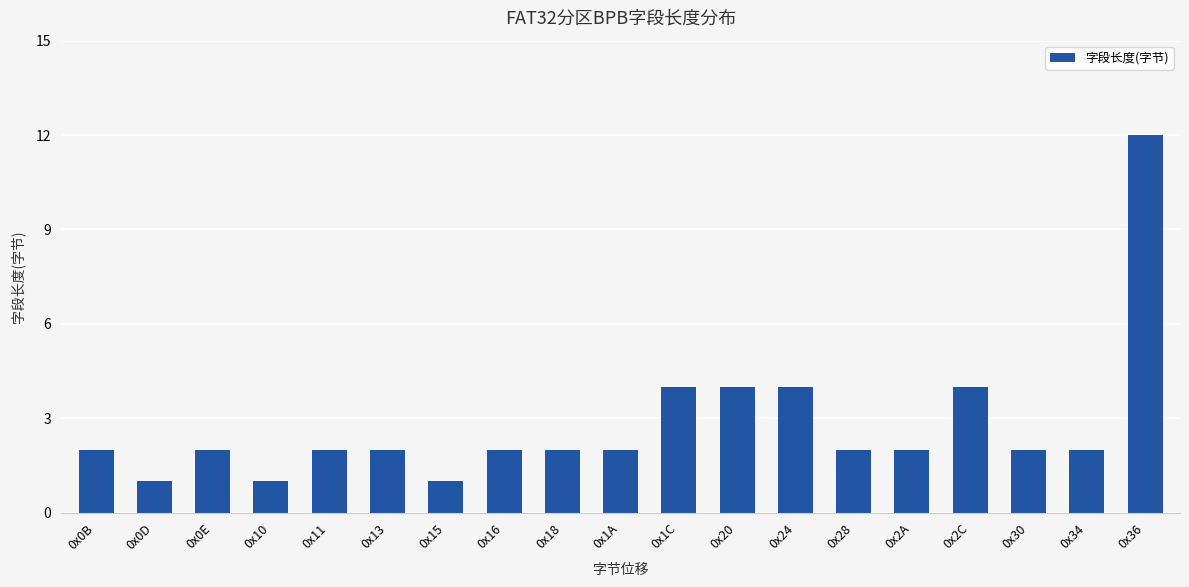

Which has a higher value, 0x10 or 0x13?

0x13